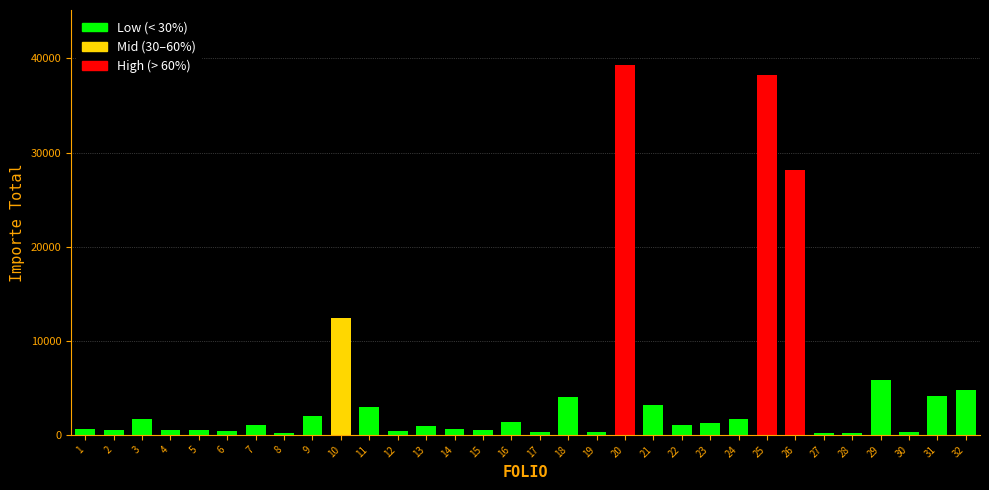

What is the maximum value shown in the chart?

39263.1